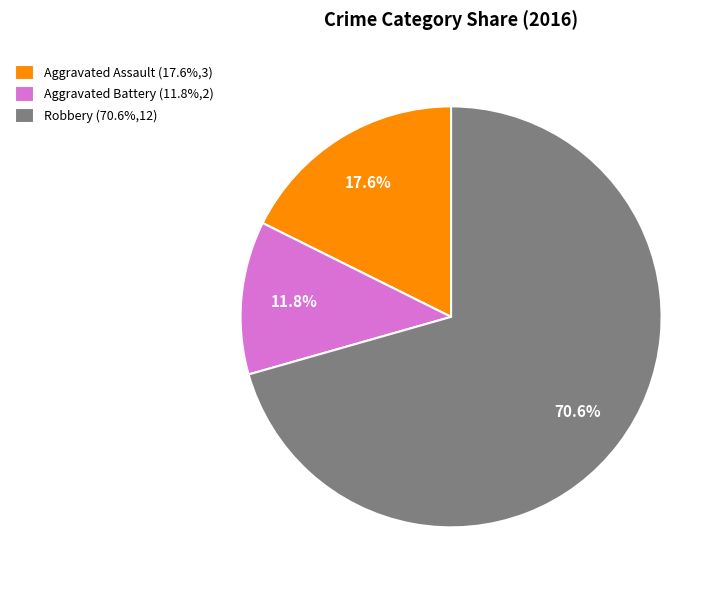

Rank the categories by value from highest to lowest.

Robbery, Aggravated Assault, Aggravated Battery